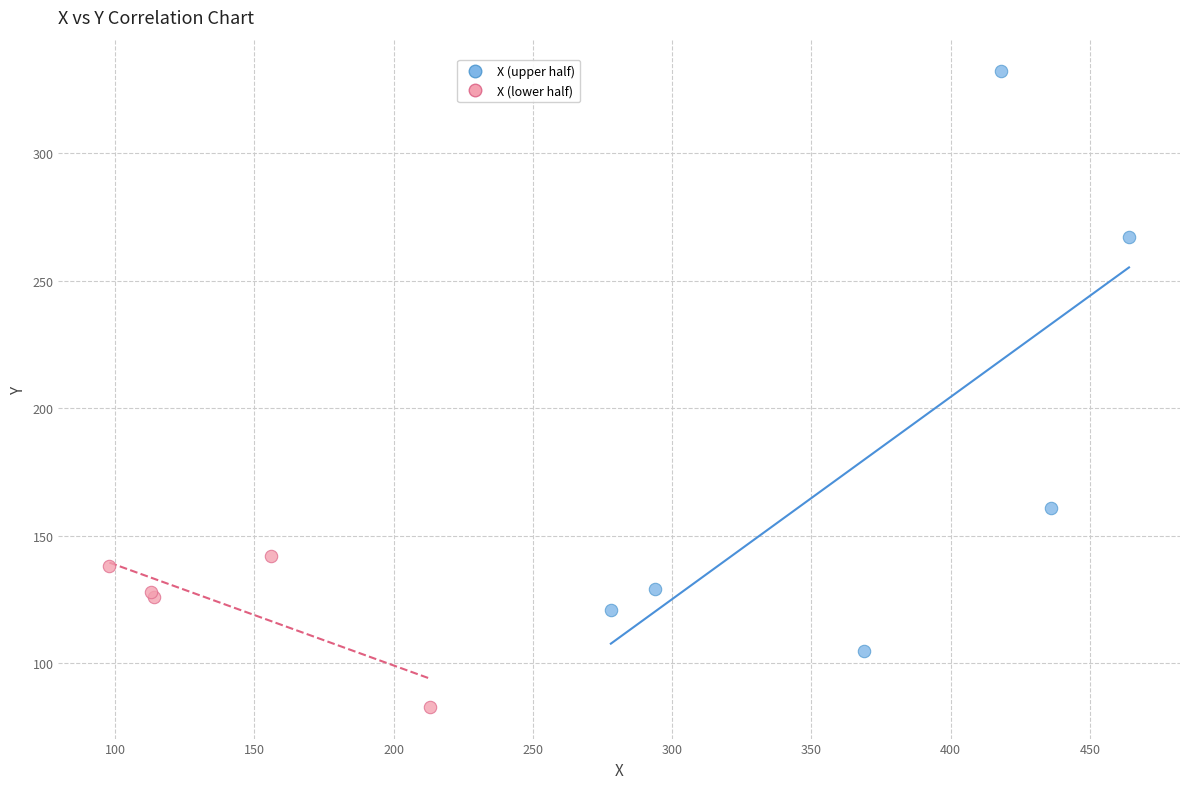

Which series contains the lowest Y value?

X (lower half)